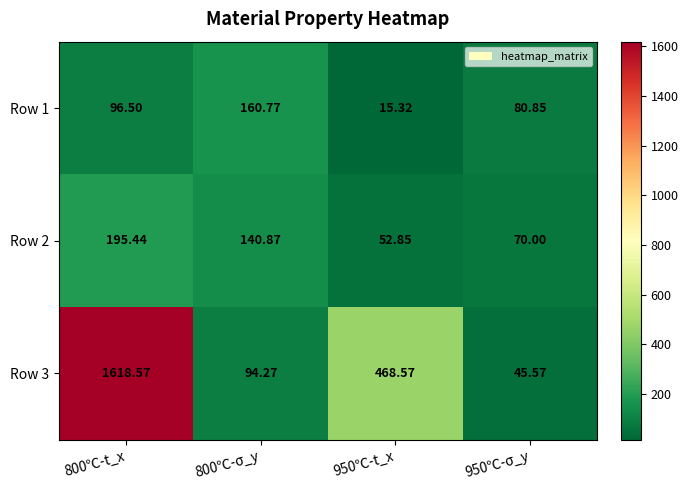

What is the difference between the highest and lowest values at 800℃-σ_y?

66.5